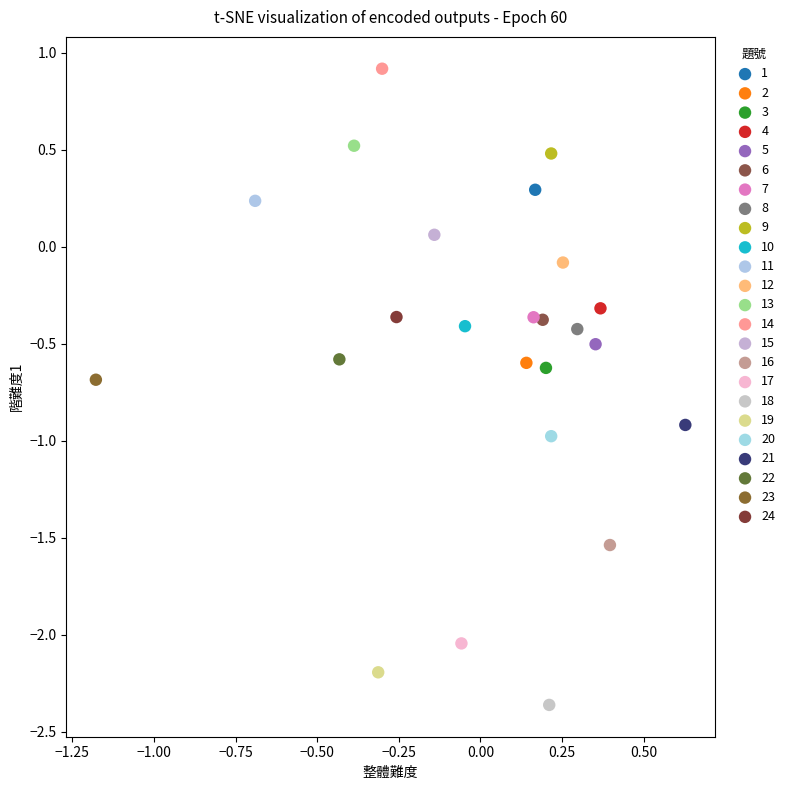

Which series reaches the maximum Y coordinate?

14